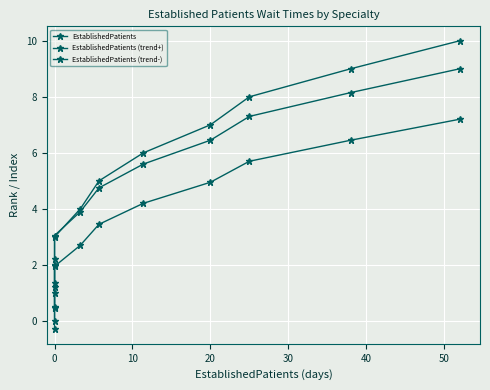

At how many categories does at least one series exceed 4?

6